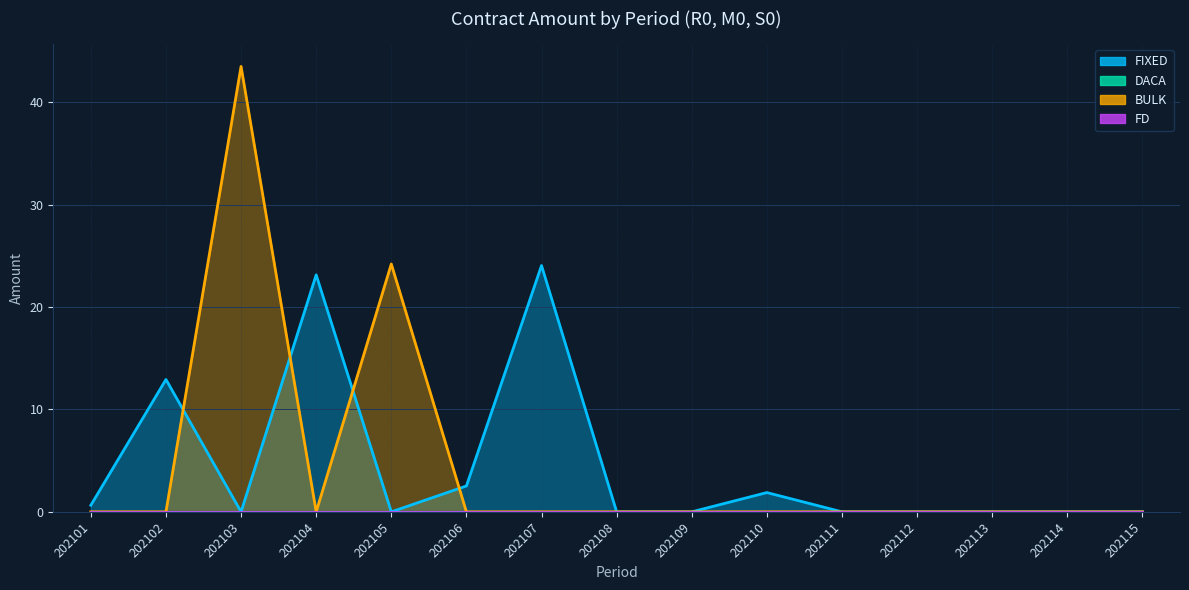

Which category has the highest value in the BULK series?

202103